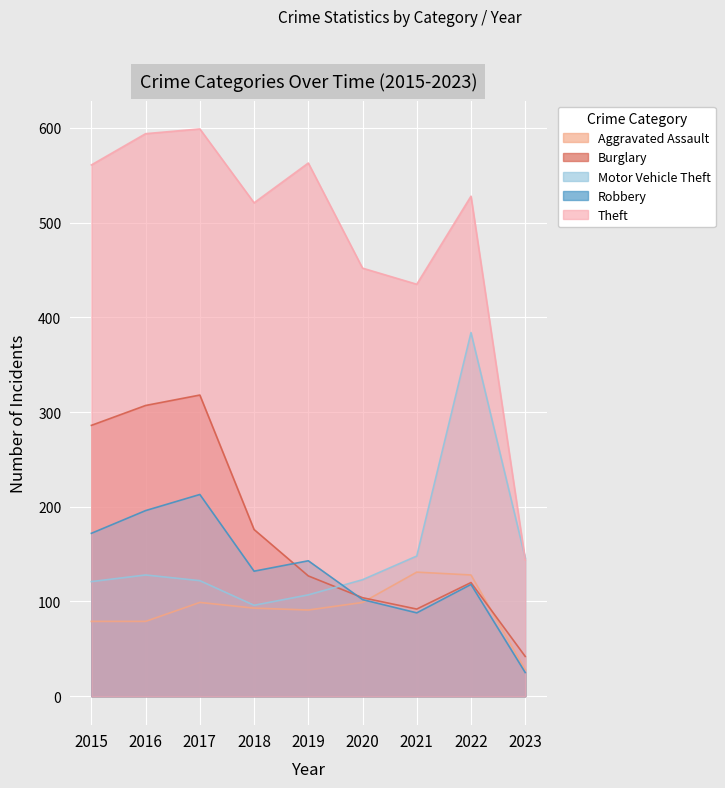

What is the spread (max minus min) of values at 2021?

347